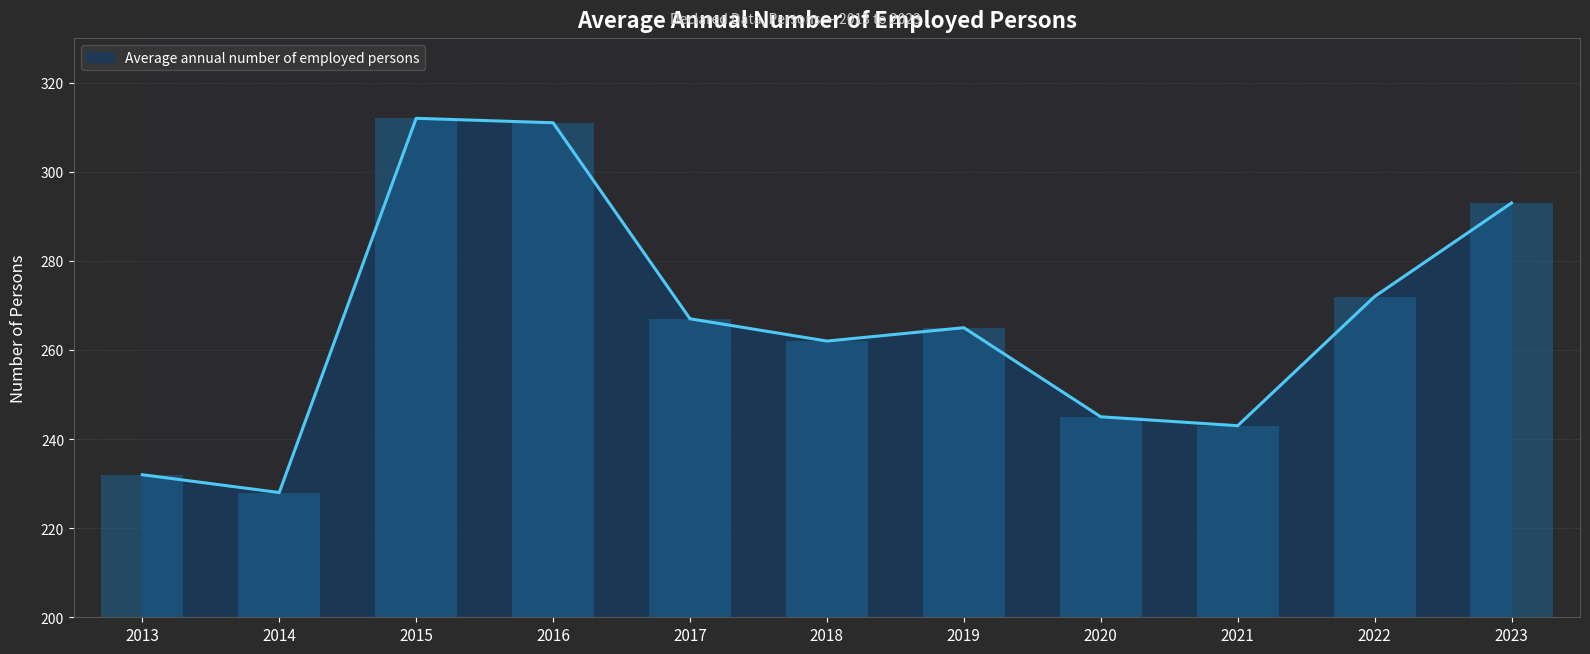

Rank the categories by value from lowest to highest.

2014, 2013, 2021, 2020, 2018, 2019, 2017, 2022, 2023, 2016, 2015